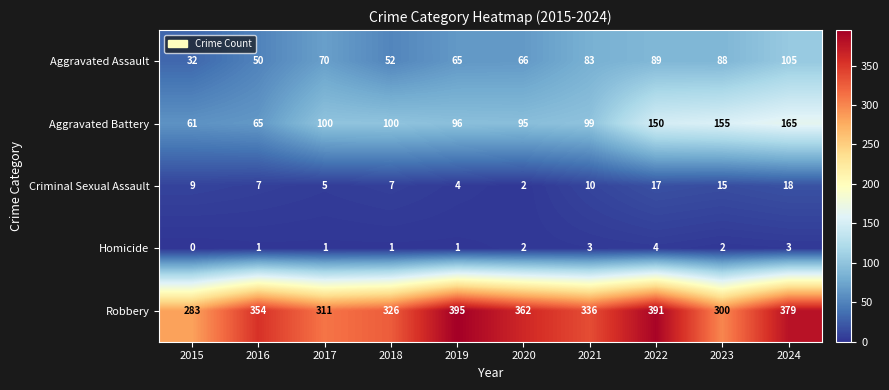

What is the difference between the maximum and minimum values in the Homicide series?

4